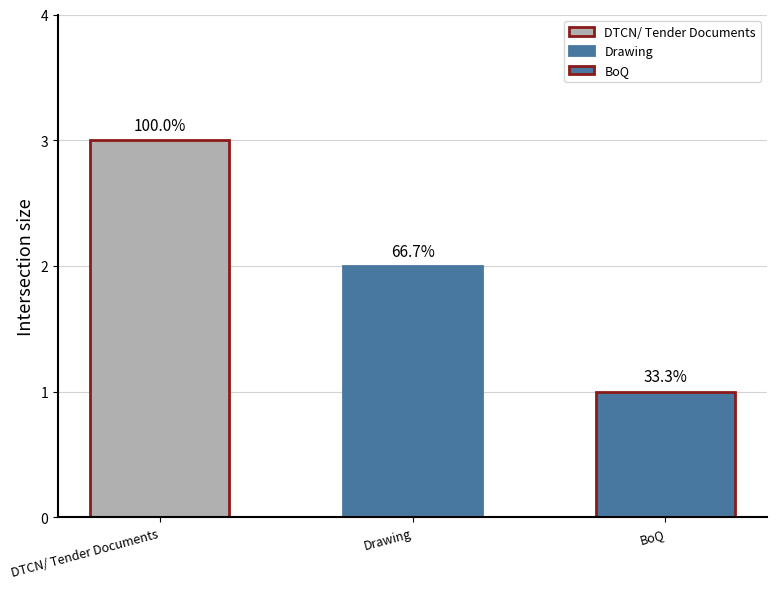

What position from the left is Drawing?

2